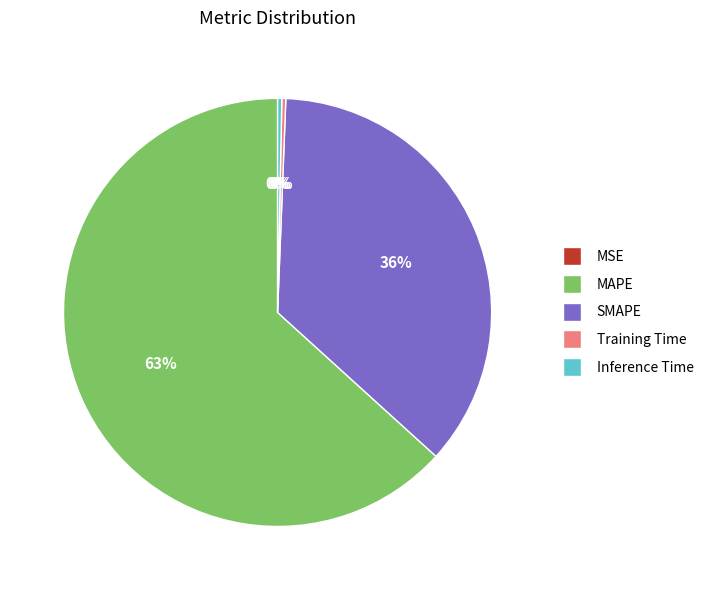

Which slice represents more than half of the pie?

MAPE